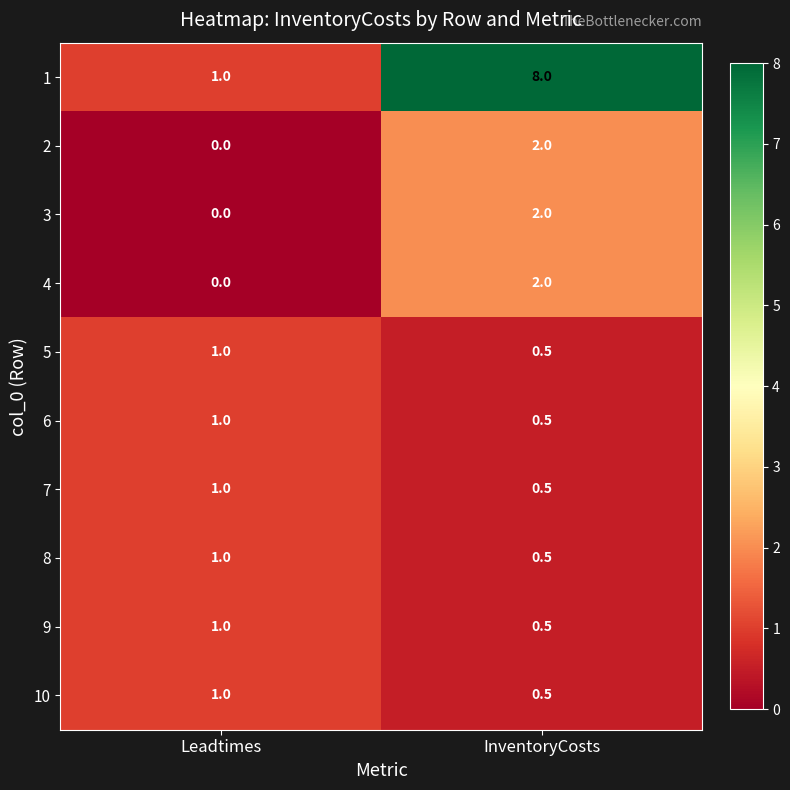

Is it true that 3 equals 2.0 at InventoryCosts?

True